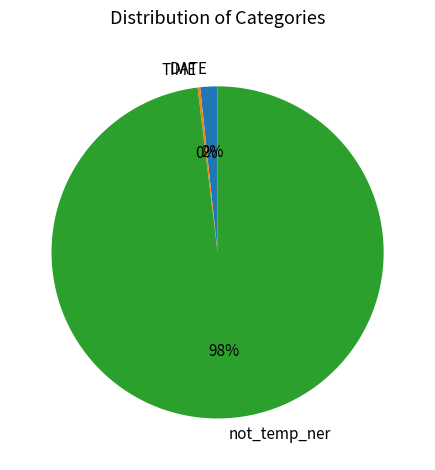

To the nearest percent, what portion does DATE represent?

2%